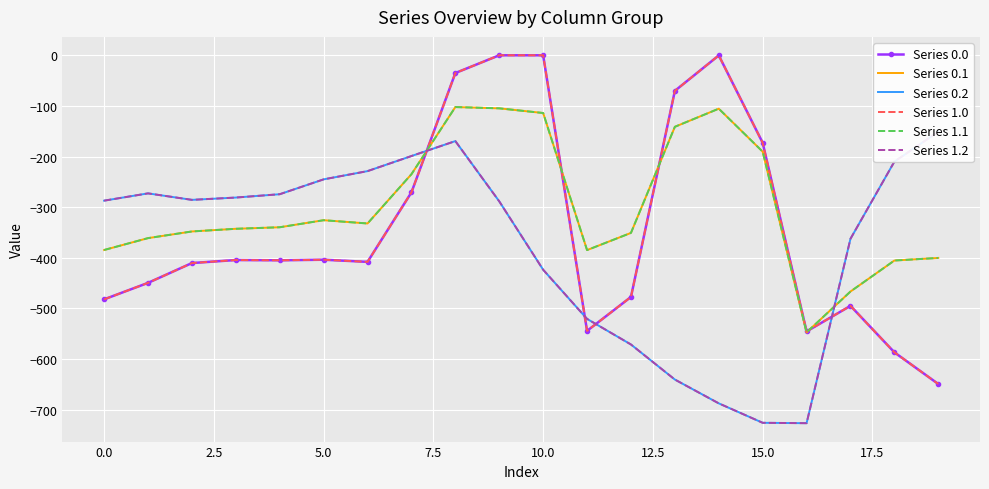

What is the difference between the second highest and second lowest values in the Series 1.1 series?

361.8